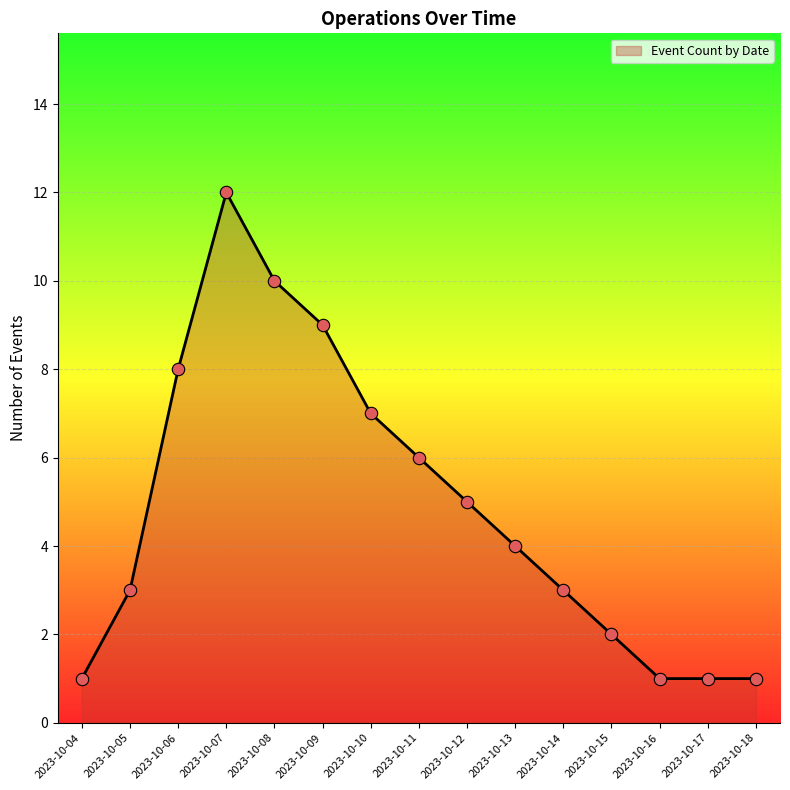

Which has a higher value, 2023-10-18 or 2023-10-07?

2023-10-07